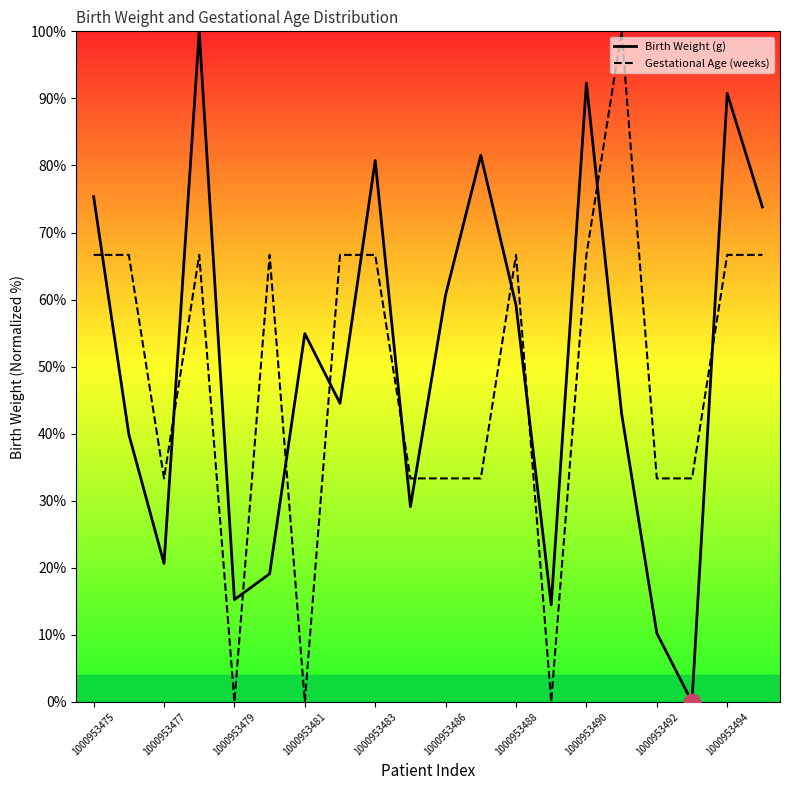

Does the chart have visible grid lines?

No